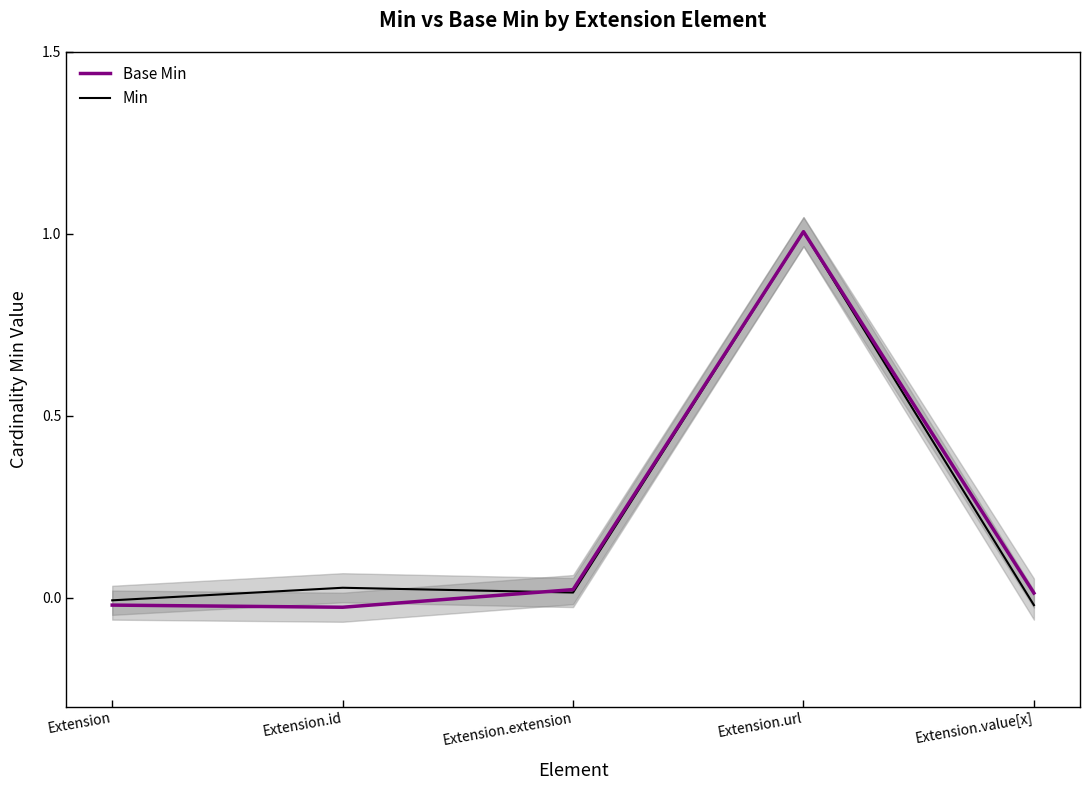

How many categories are shown in the chart?

5